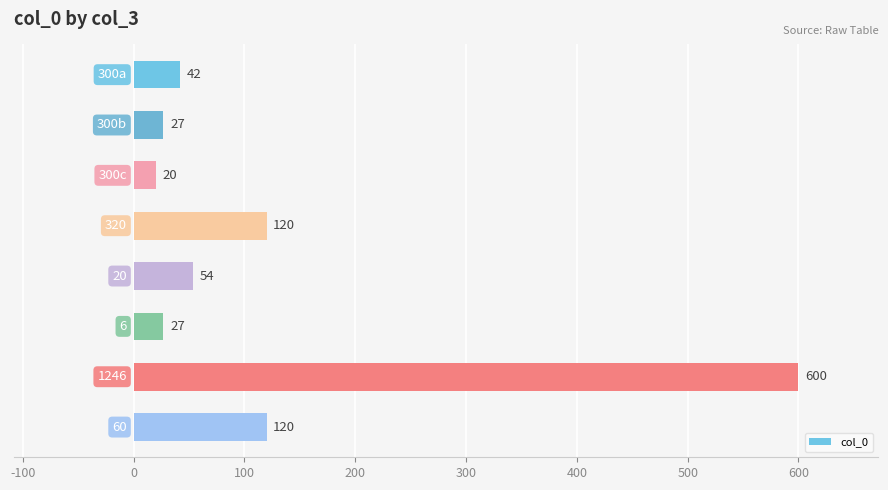

How many values are below 54?

4